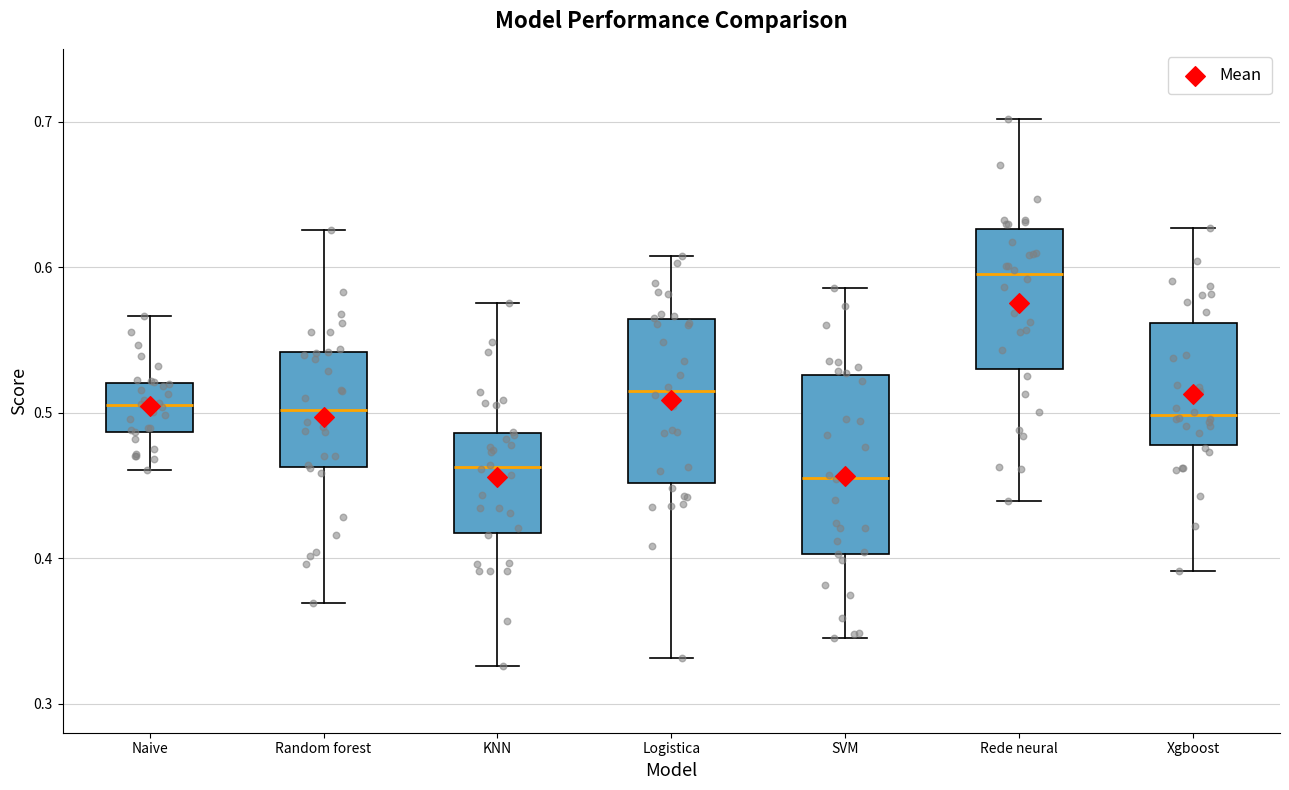

Reading left to right, read every box against the y-axis: the position of its median line, the range the box covers, and the ends of its whiskers. The values are not printed on the chart, so give them approximately, as read against the axis.

Naive: median 0.50, box 0.49 to 0.52, whiskers 0.46 to 0.57
Random forest: median 0.50, box 0.46 to 0.54, whiskers 0.37 to 0.63
KNN: median 0.46, box 0.42 to 0.49, whiskers 0.33 to 0.58
Logistica: median 0.51, box 0.45 to 0.56, whiskers 0.33 to 0.61
SVM: median 0.46, box 0.40 to 0.53, whiskers 0.35 to 0.59
Rede neural: median 0.59, box 0.53 to 0.63, whiskers 0.44 to 0.70
Xgboost: median 0.50, box 0.48 to 0.56, whiskers 0.39 to 0.63